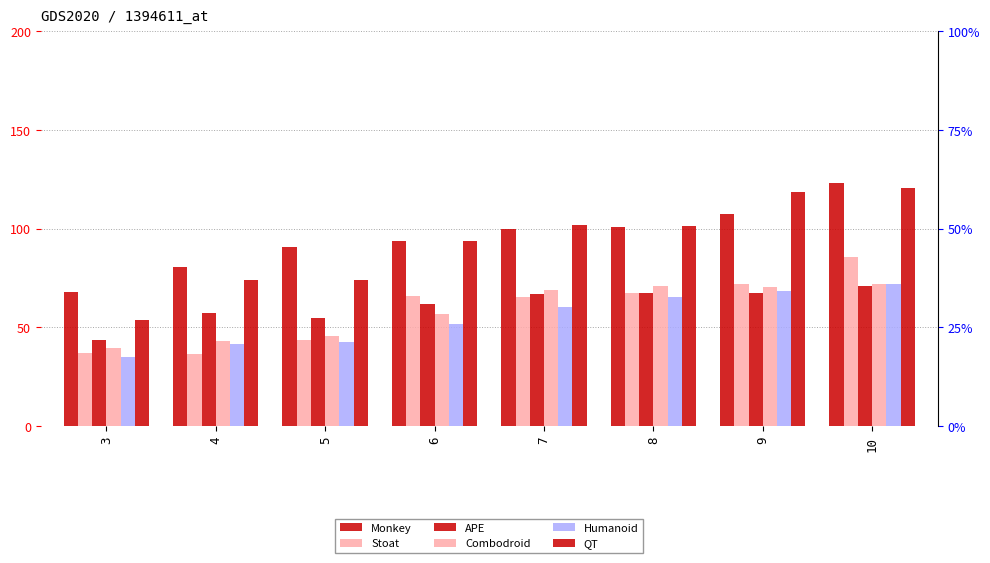

Where is APE nearest to the value 57?

4